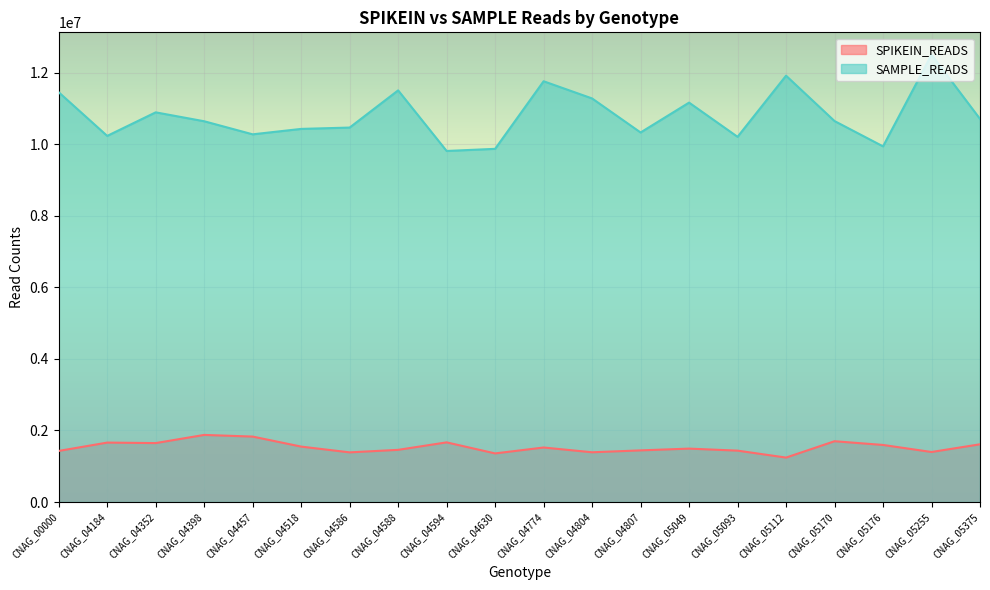

What is the minimum value shown in the chart?

1242326.2